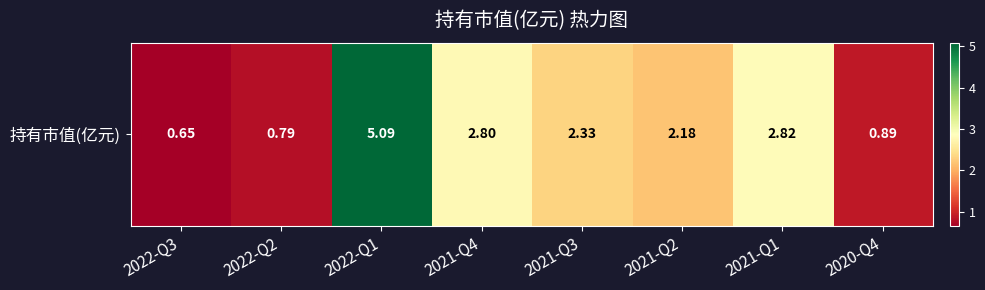

List the labels in order of value, smallest first.

2022-Q3, 2022-Q2, 2020-Q4, 2021-Q2, 2021-Q3, 2021-Q4, 2021-Q1, 2022-Q1